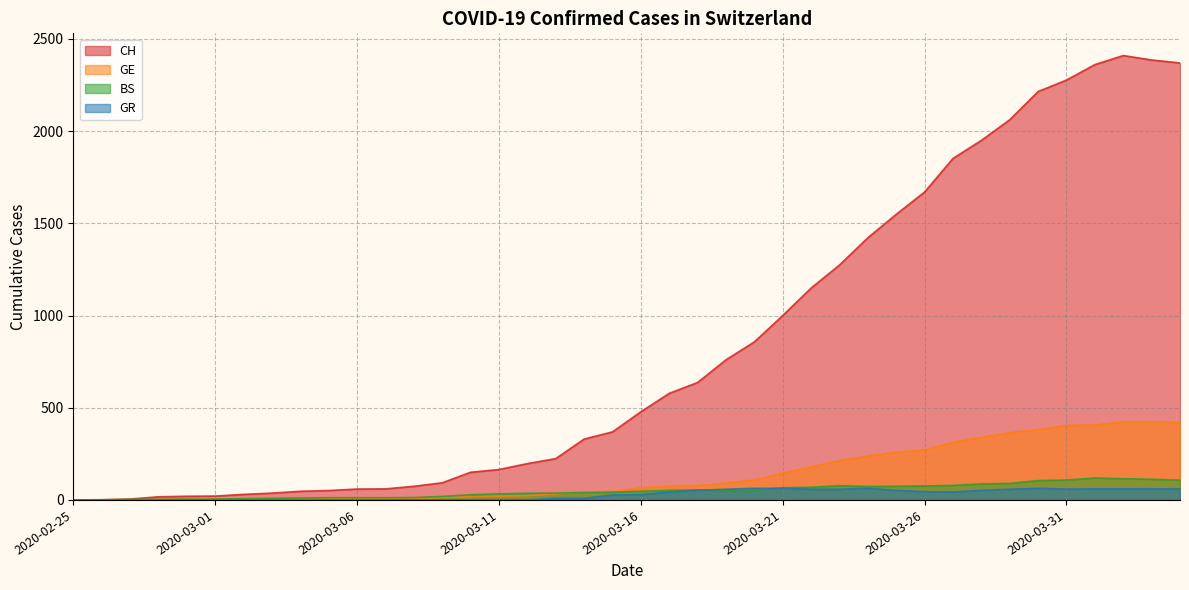

Which category has the highest value in the GE series?

2020-04-02